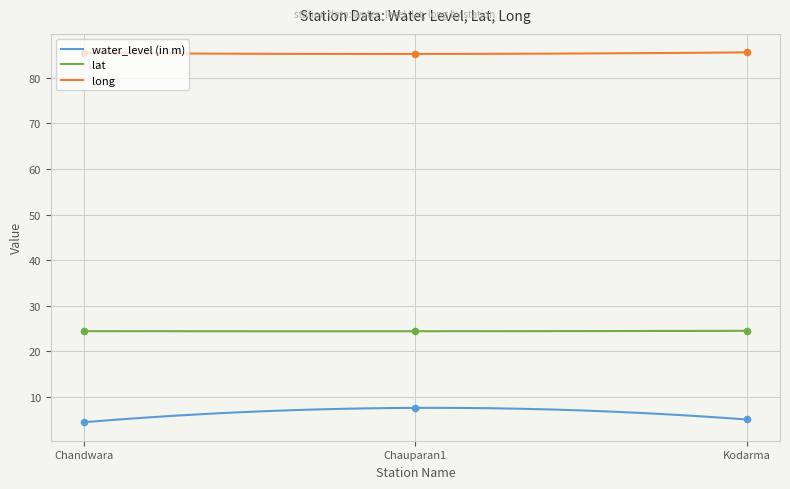

Is the value of water_level (in m) at Chandwara greater than the value of long at Chandwara?

No